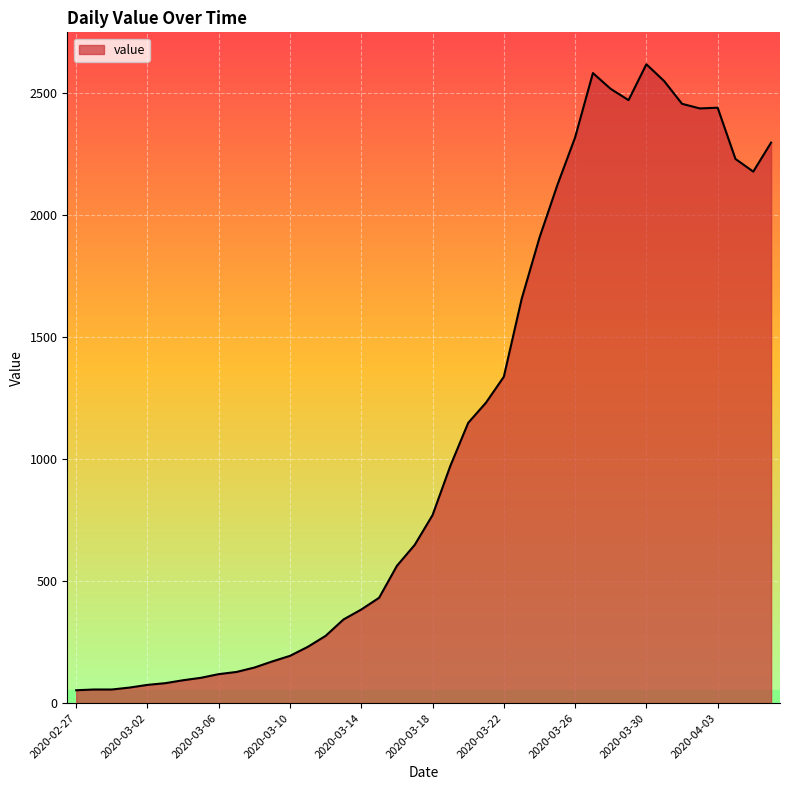

What is the greatest value displayed?

2619